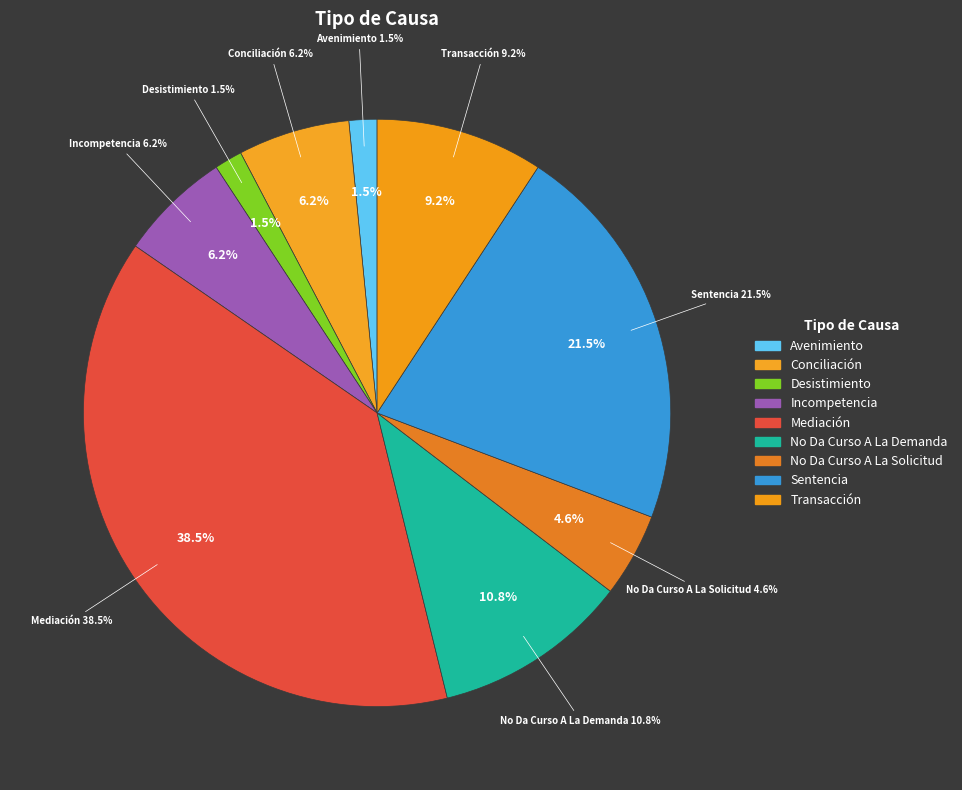

To the nearest percent, what is the difference between the largest and smallest slice percentages?

37%